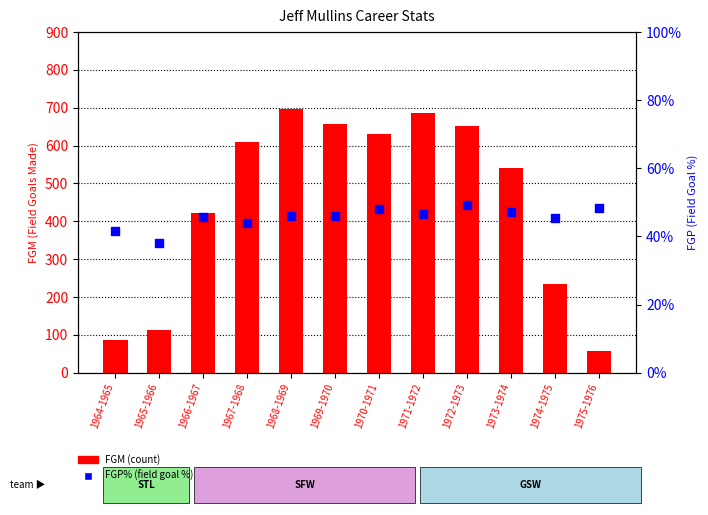

Which series has the largest total across all categories?

FGM